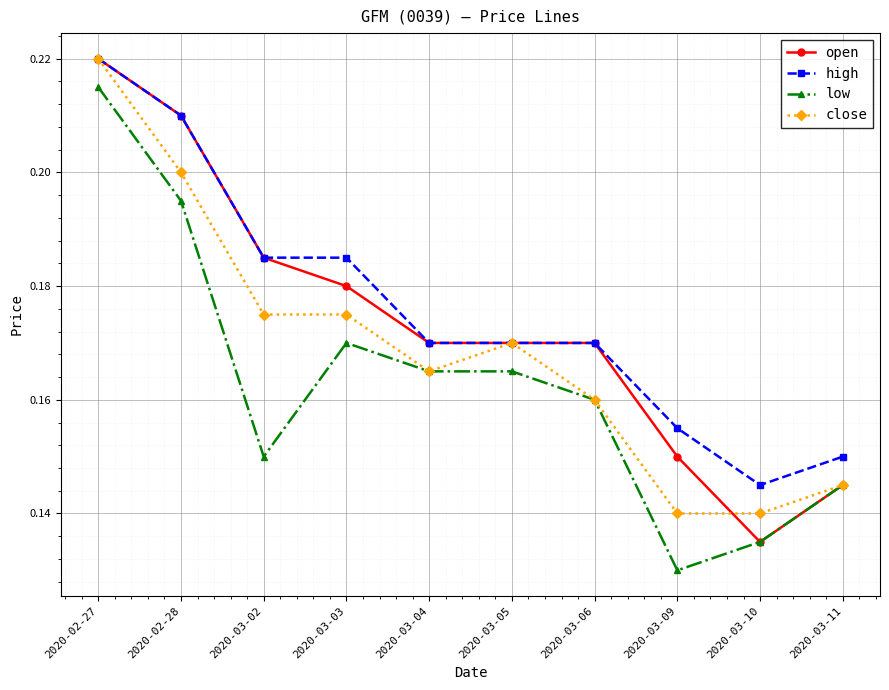

True or false: high has a value of 0.2 at 2020-03-03.

True